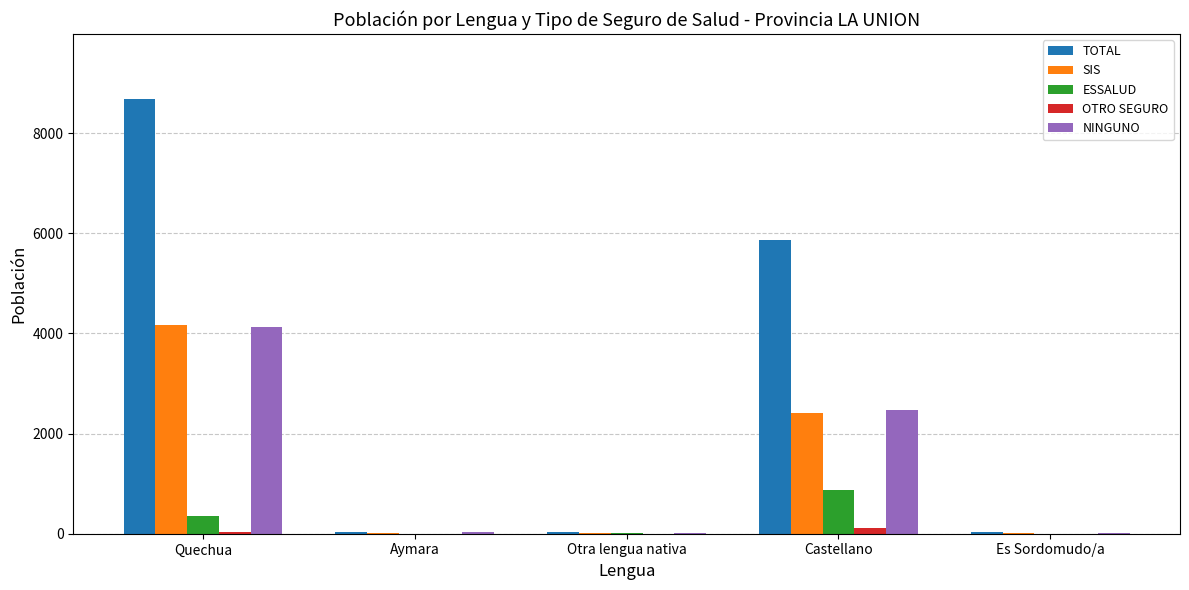

Where is NINGUNO nearest to the value 2065?

Castellano